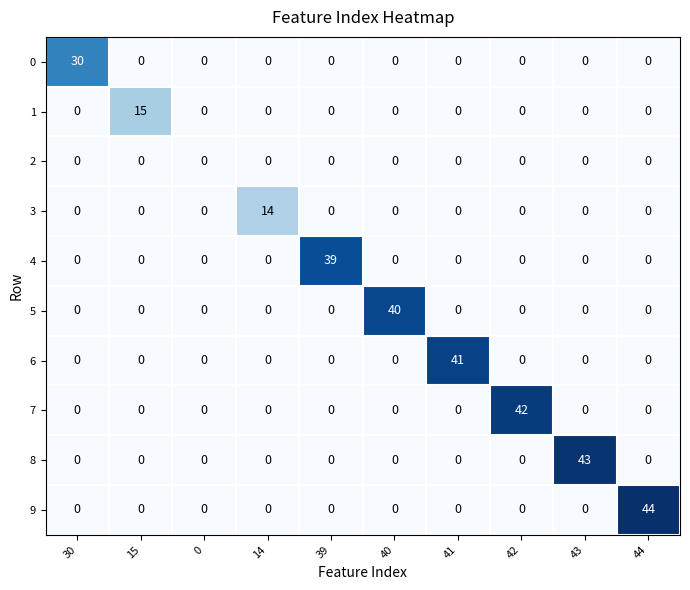

How many categories are shown in the chart?

10